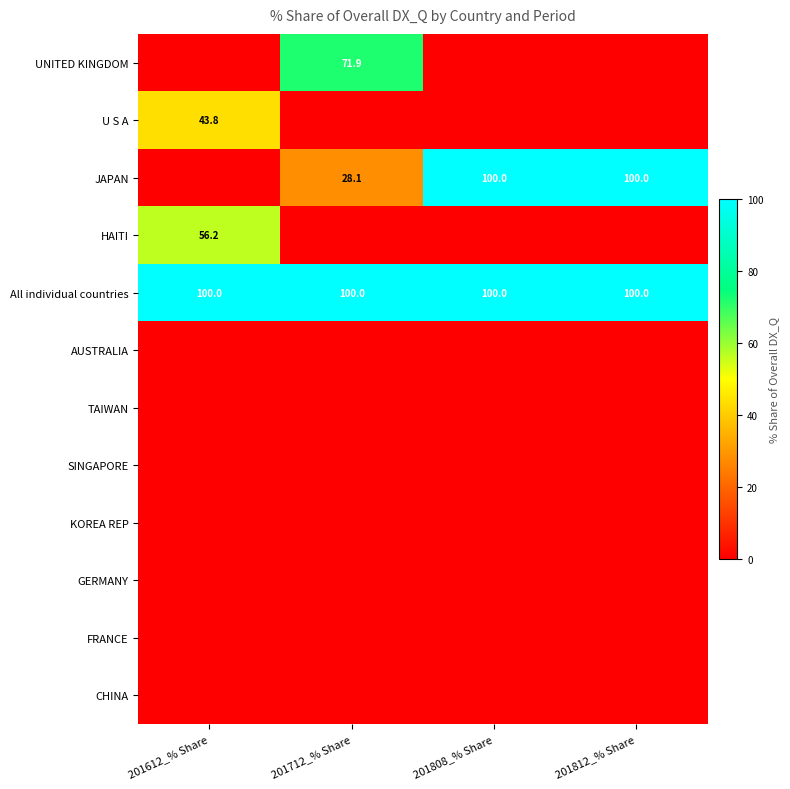

What is the maximum value for All individual countries?

100.0